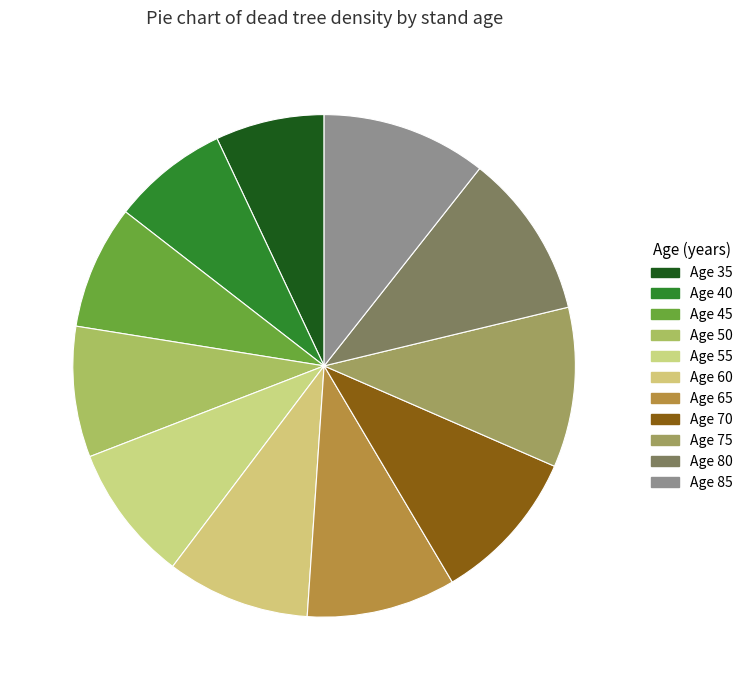

How many segments does this pie chart have?

11